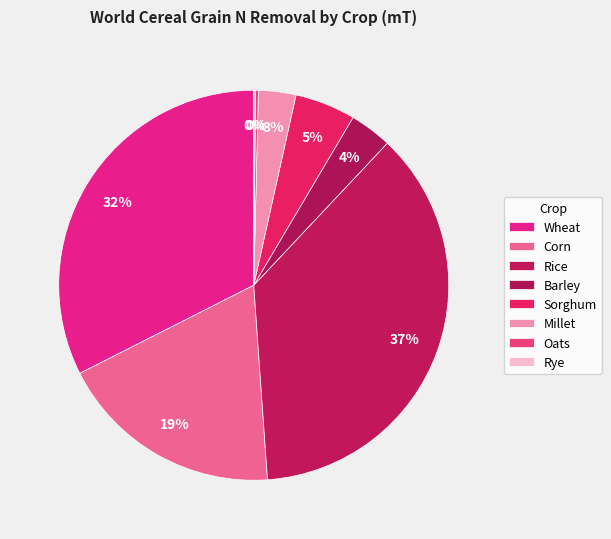

What is the ratio of the value at Wheat to the value at Sorghum?

6.5